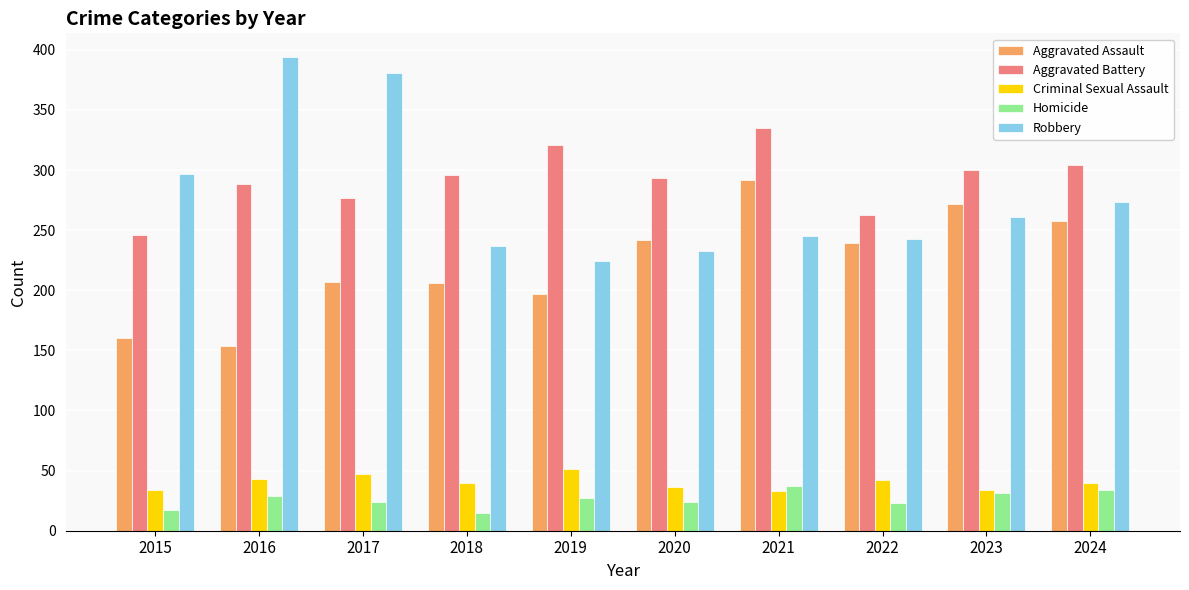

The value of Homicide at 2021 is 55. True or false?

False